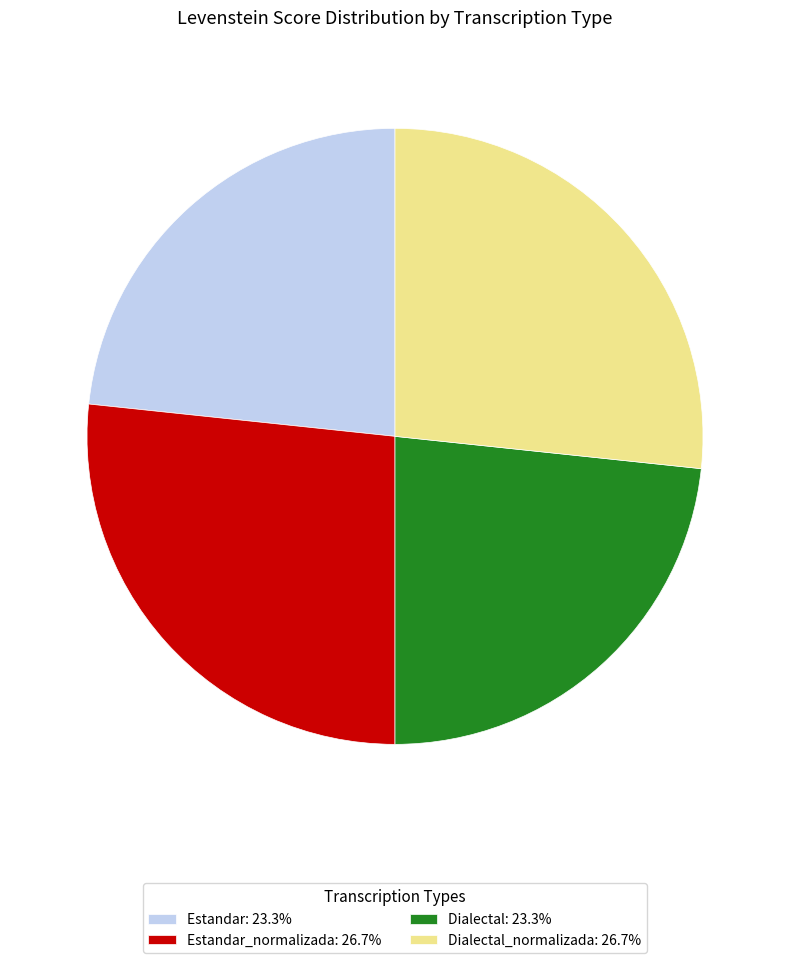

Approximately how many times larger is the value at Dialectal: 23.3% compared to Dialectal_normalizada: 26.7%?

0.9